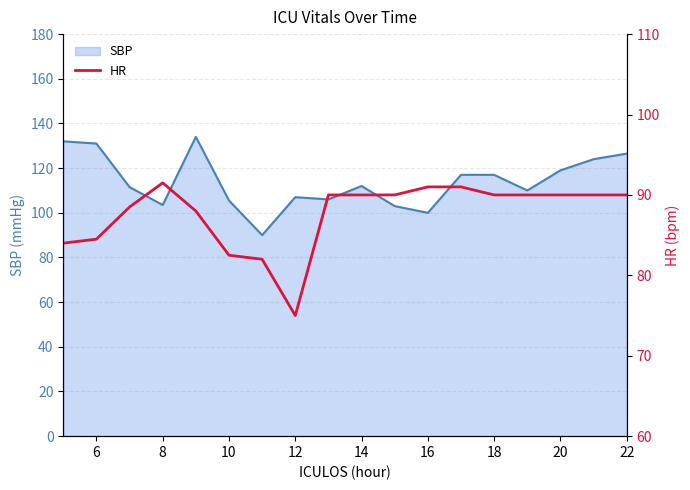

Is it true that SBP equals 100.0 at 16?

True